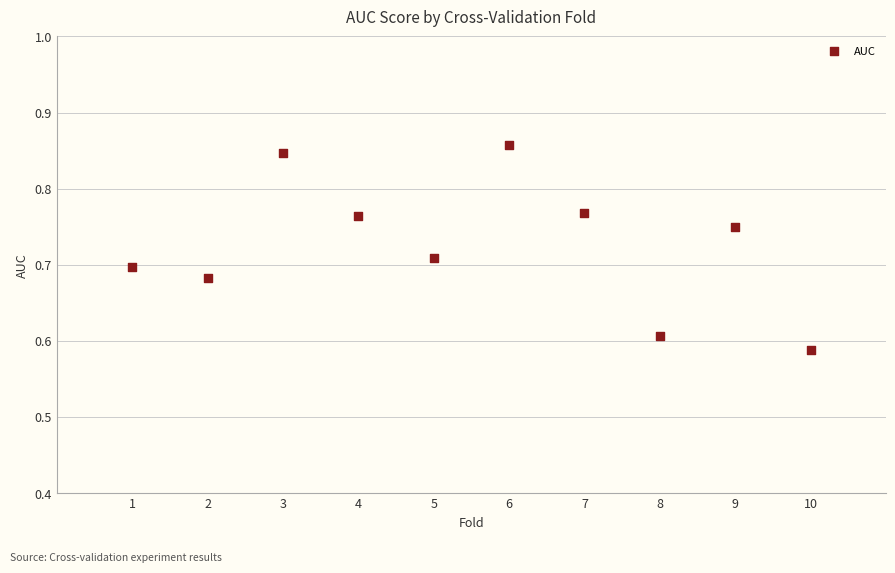

What is the average X value?

5.5